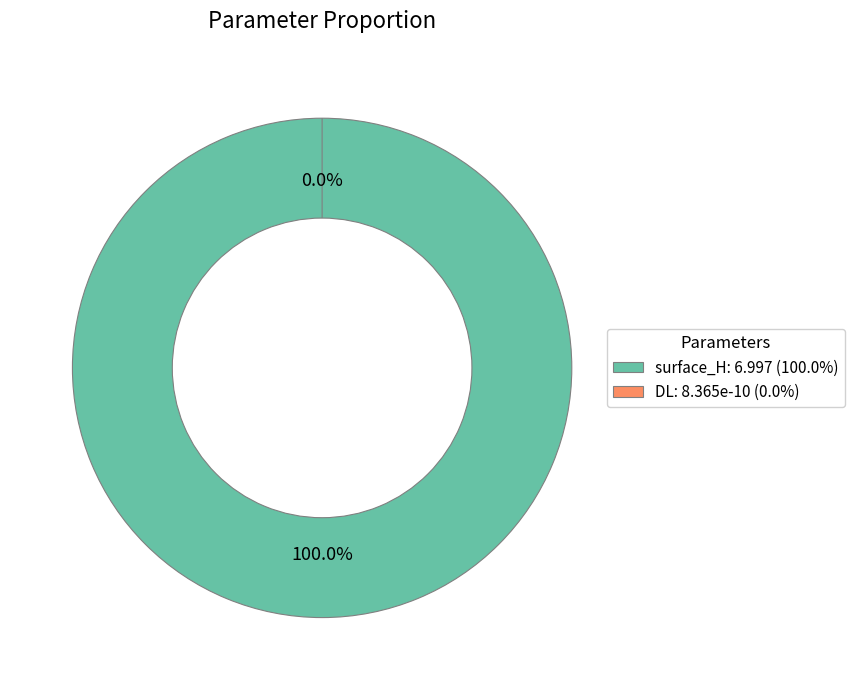

True or false: surface_H accounts for 85% of the total.

False